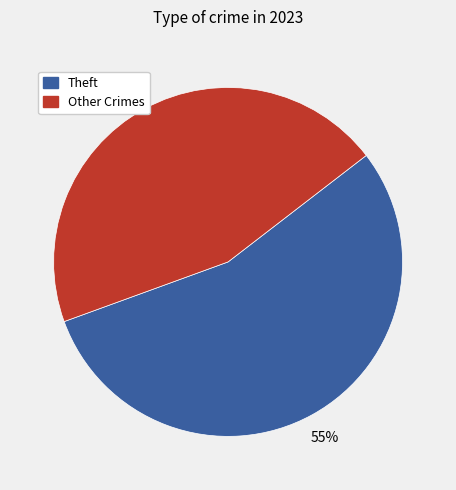

Is there a majority slice in this chart?

Yes